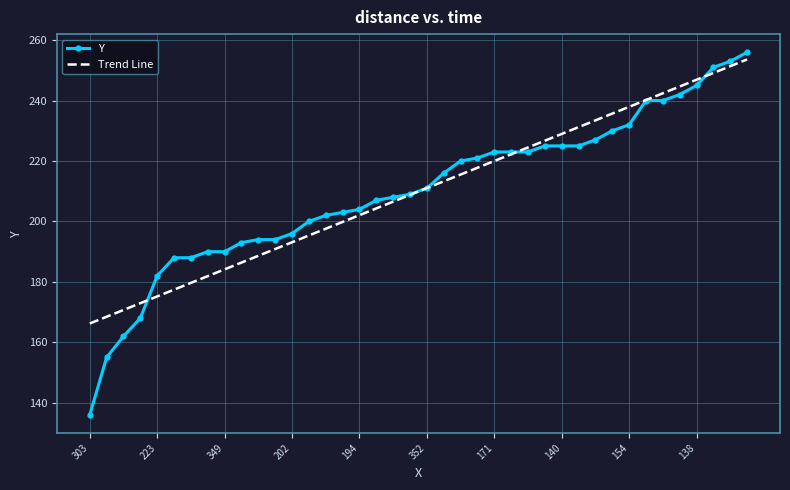

How many times do Trend Line and Y cross each other?

5